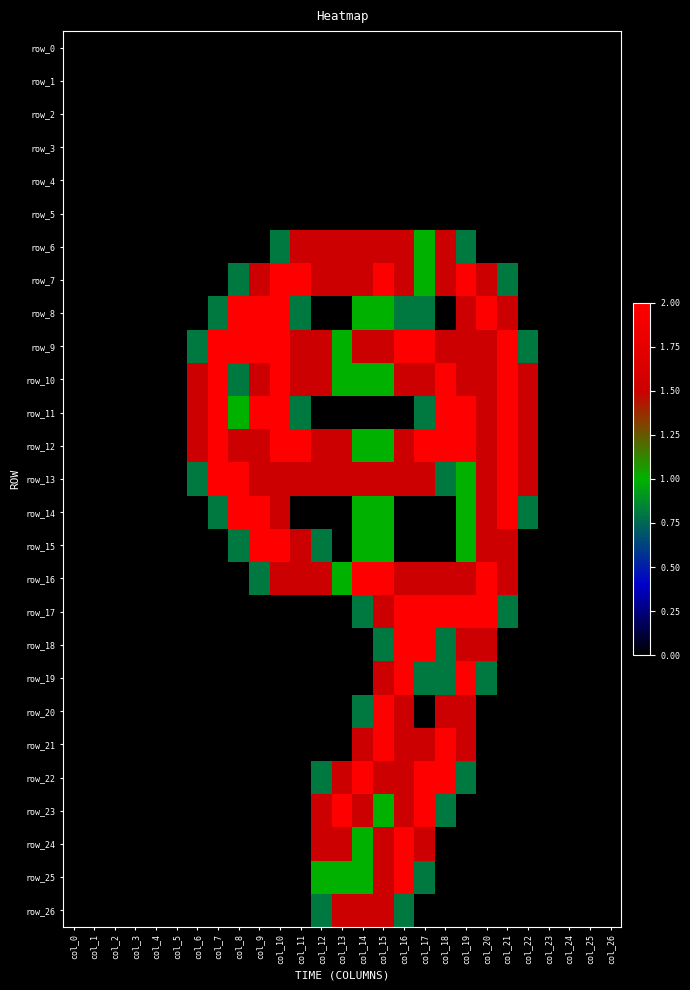

The value of row_17 at col_18 is 2.0. True or false?

True